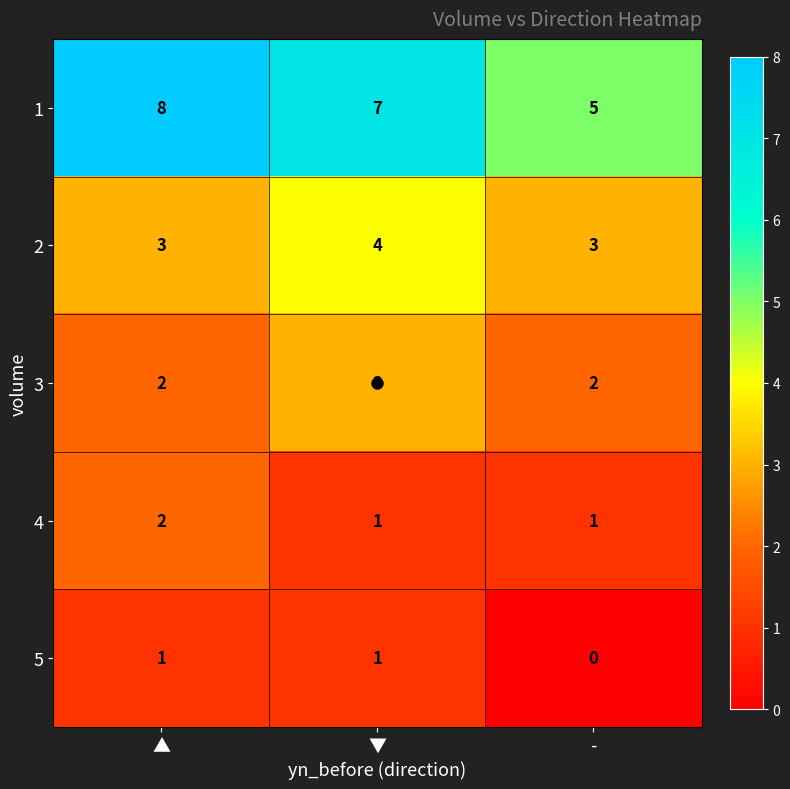

At -, list the series in order from largest to smallest.

1, 2, 3, 4, 5